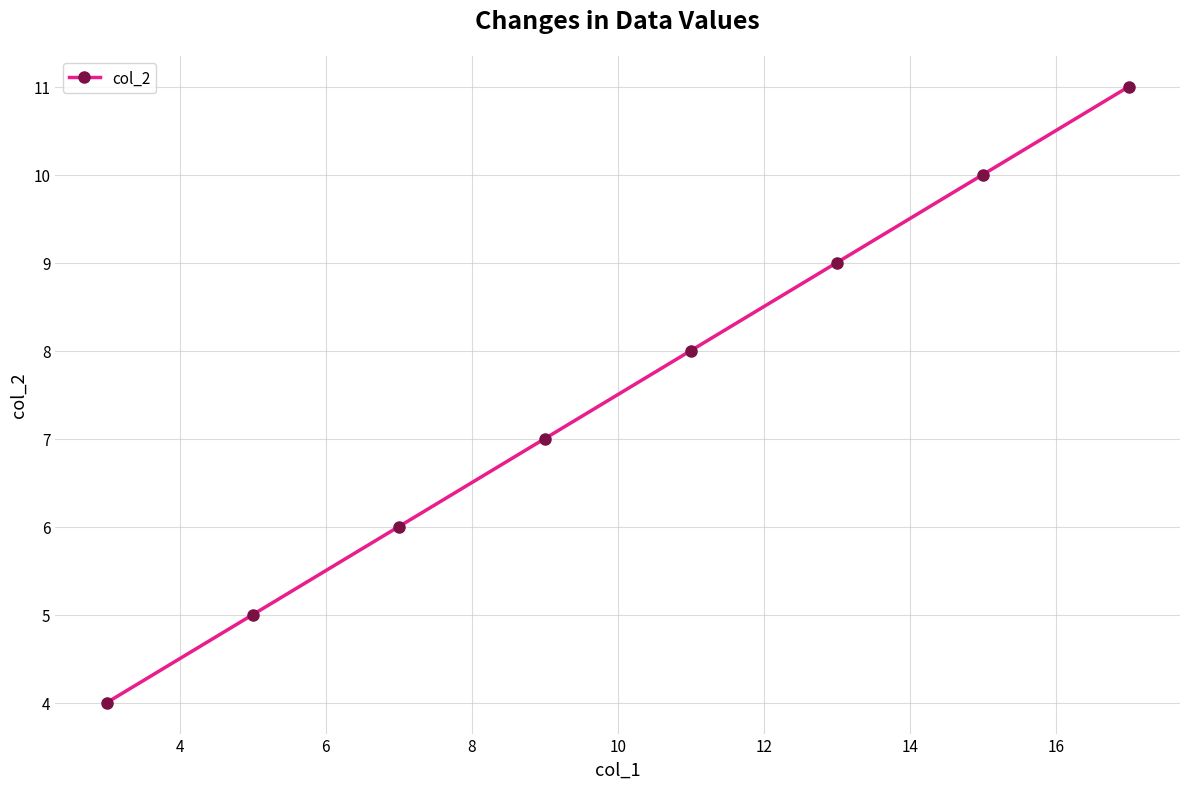

How many series are shown in this chart?

1